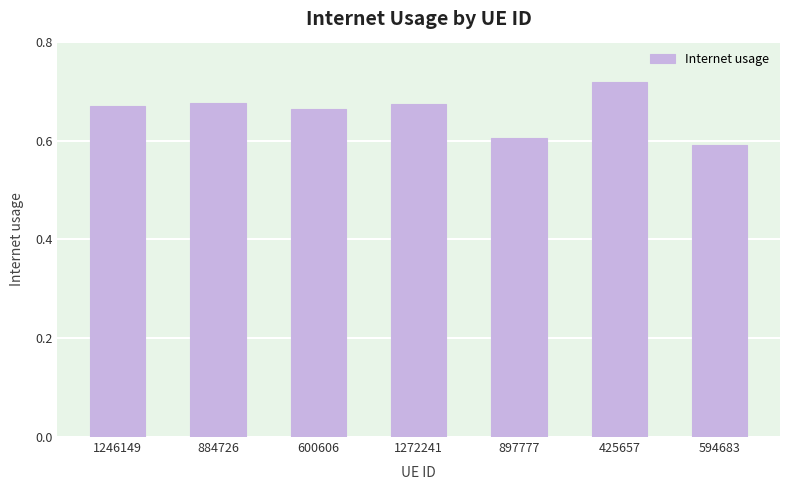

Count the values in the range 0 to 1.

7